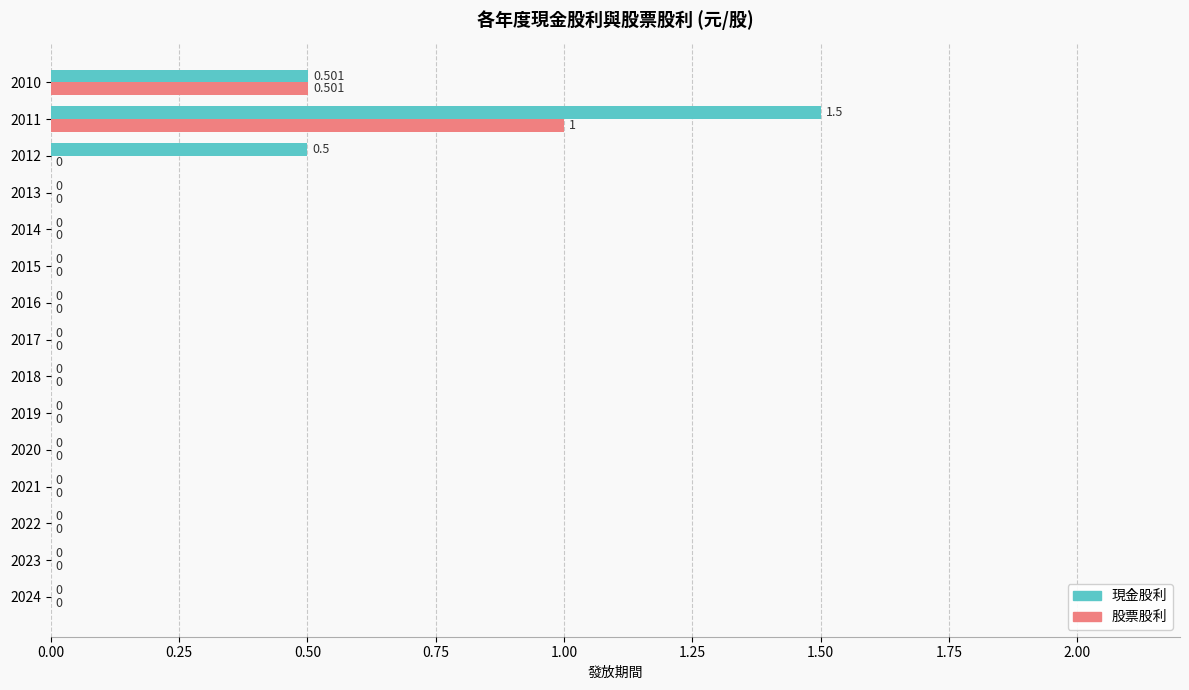

Is the value of 股票股利 at 2016 greater than the value of 現金股利 at 2012?

No